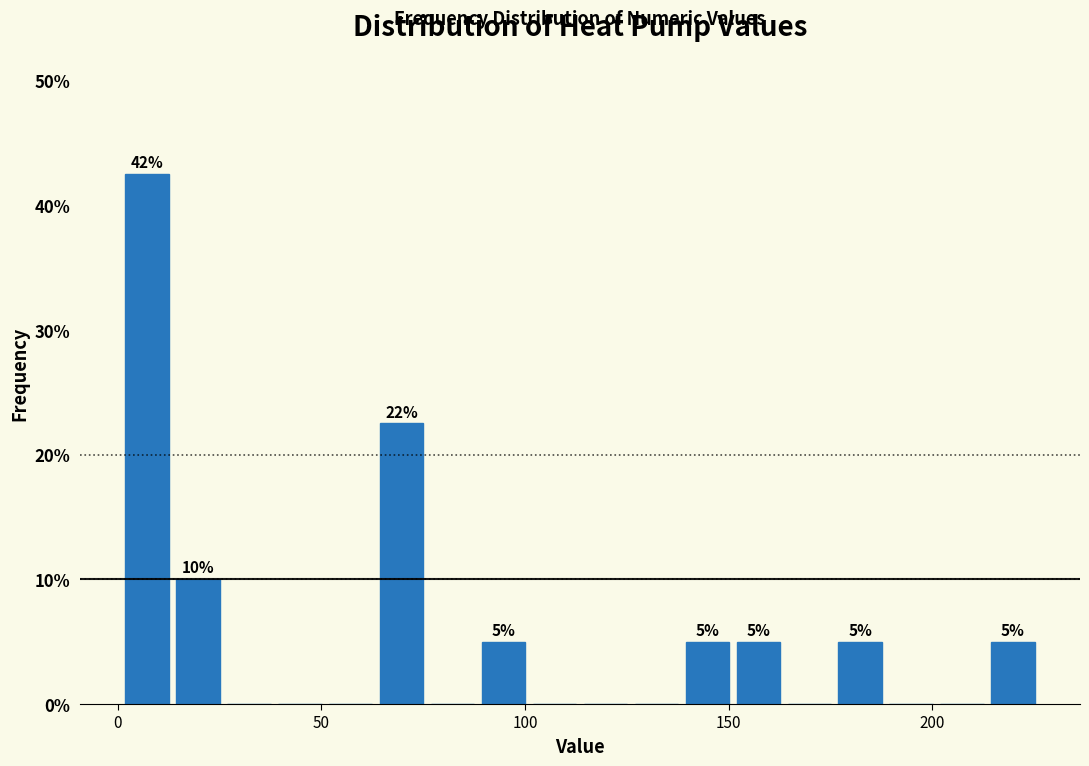

Around what value on the x-axis is the tallest bar? Give the approximate position of its centre, as read against the axis.

5